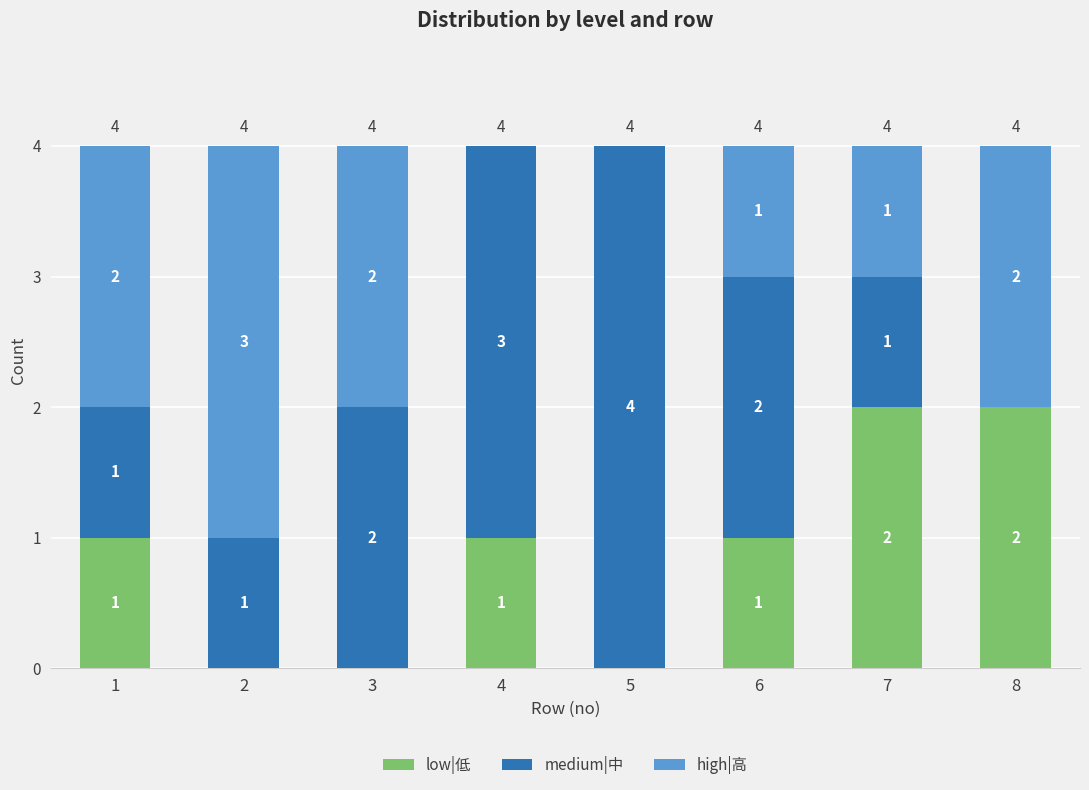

What is the sum of all low|低 values?

7